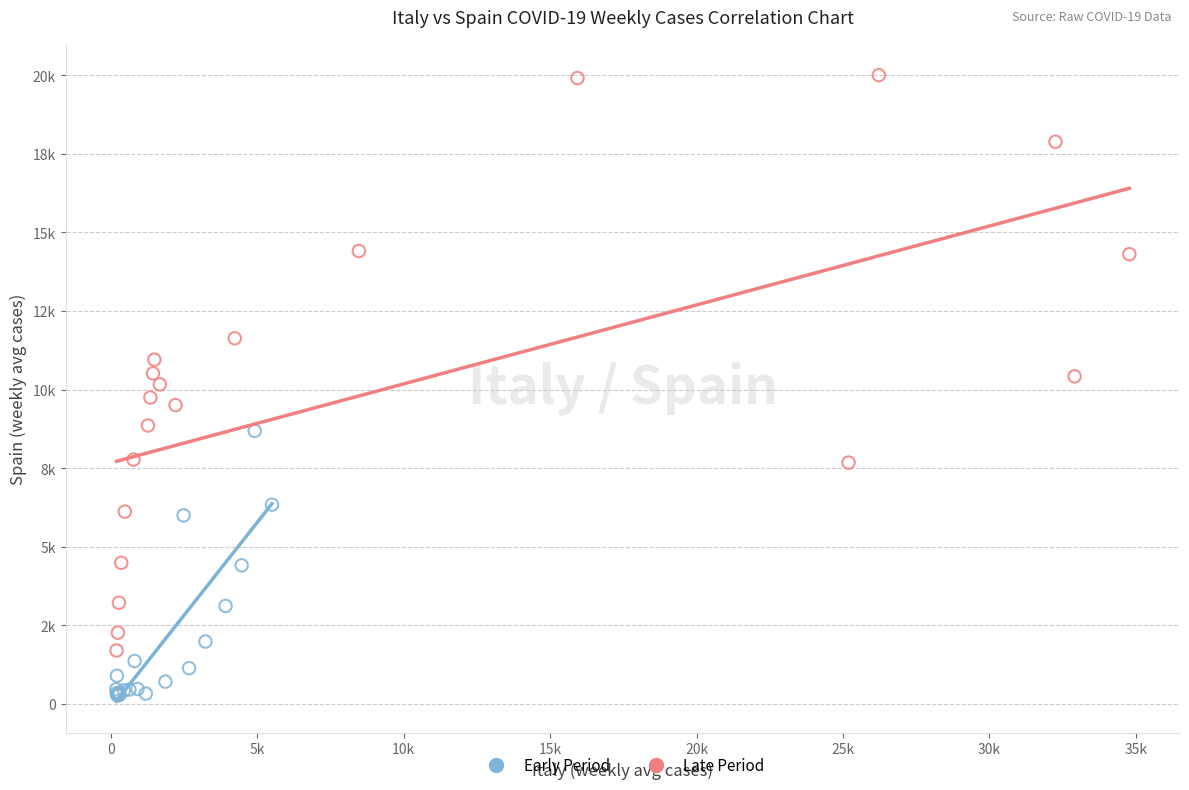

What are all the series names shown in the legend?

Early Period, Late Period